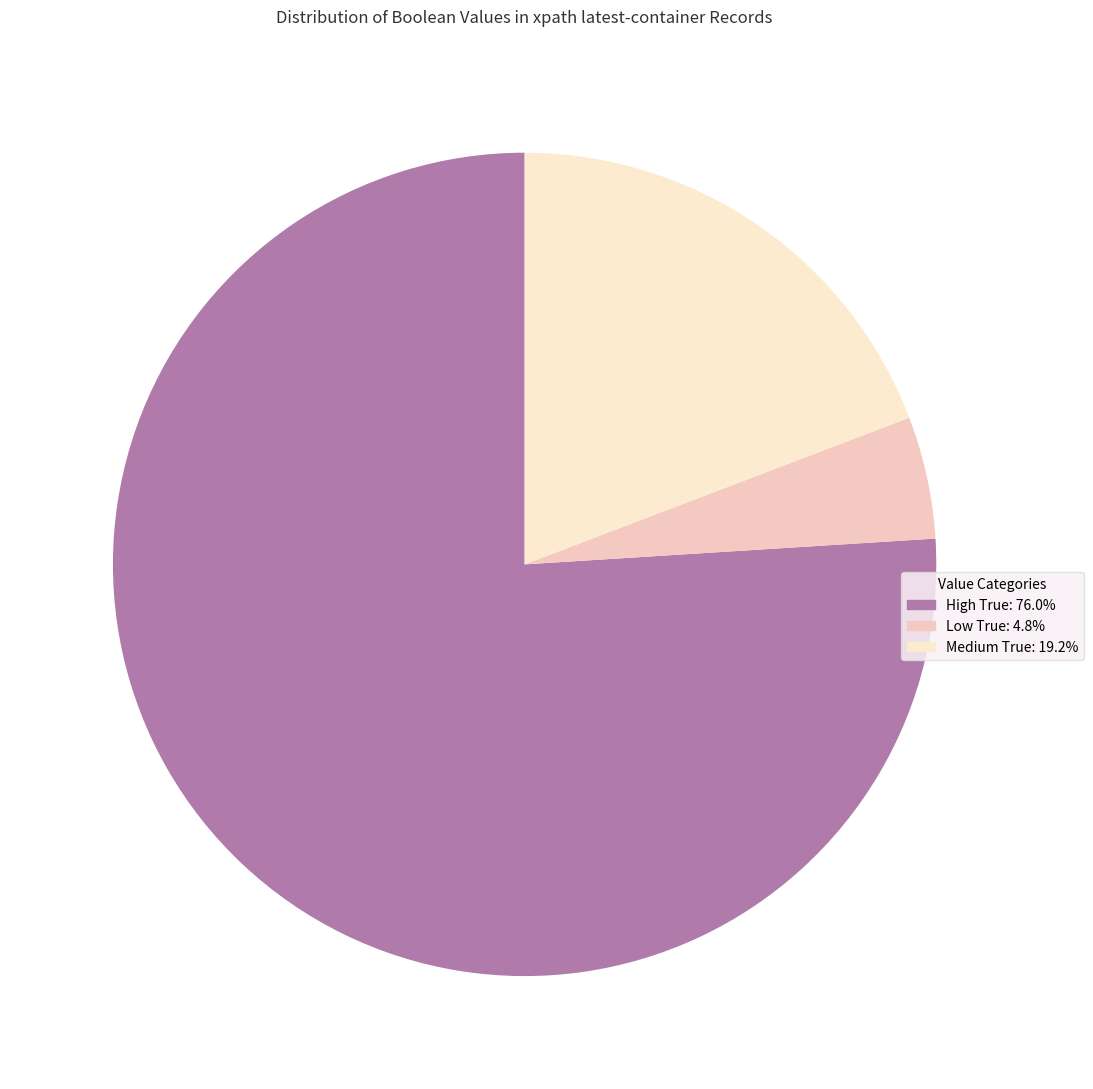

How many segments does this pie chart have?

3